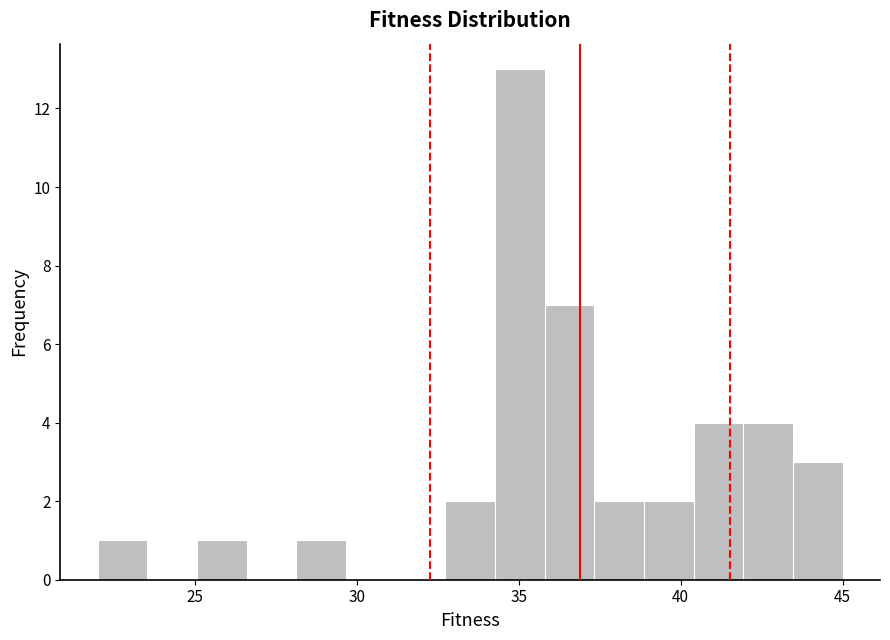

Around what value on the x-axis is the tallest bar? Give the approximate position of its centre, as read against the axis.

35.0